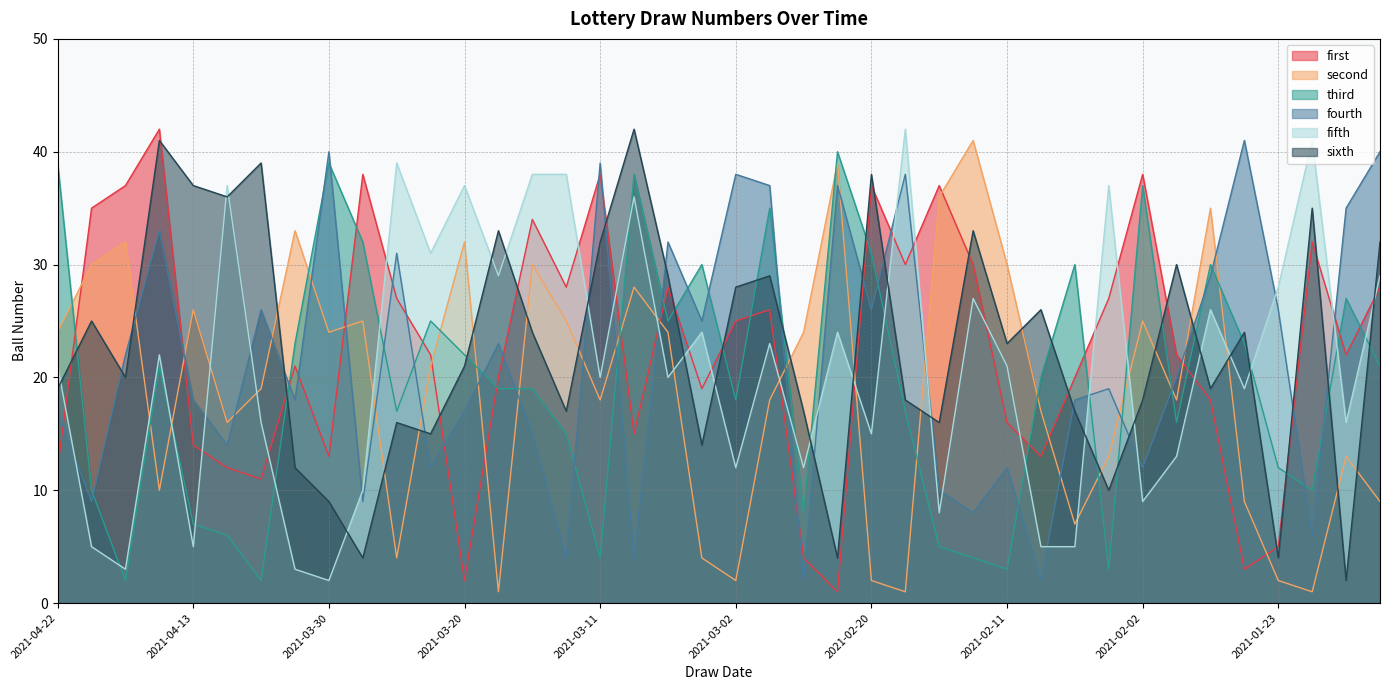

True or false: second has more than 0 points higher than both neighbors.

True